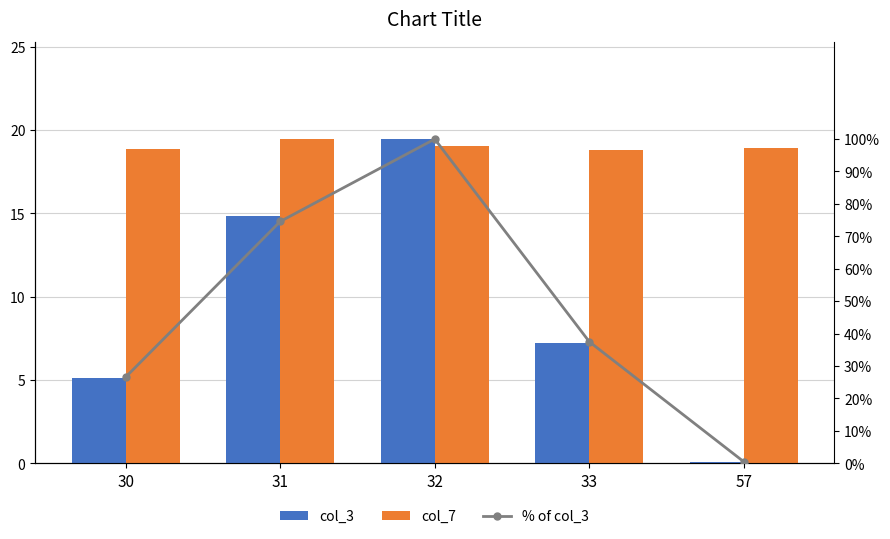

What is the sum of the % of col_3 values at 33 and 32?

137.5